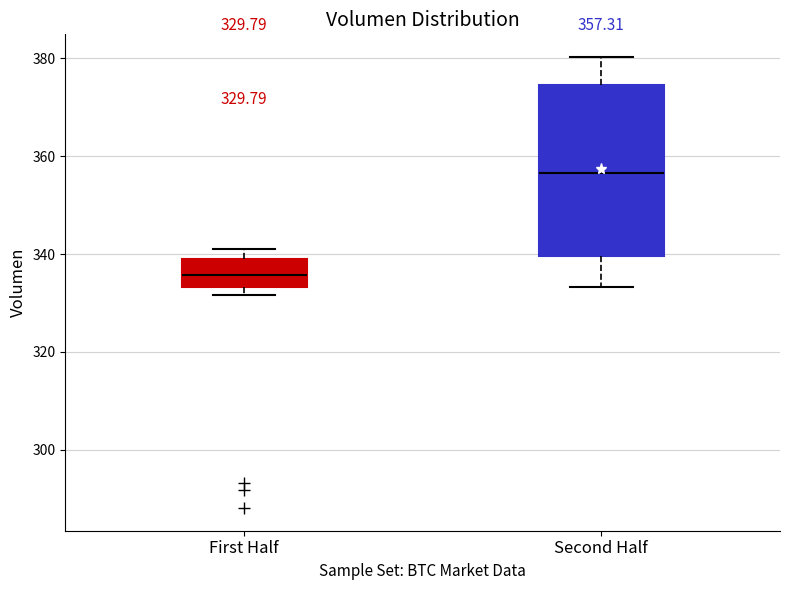

Which box is the tallest, from its lower edge to its upper edge?

Second Half